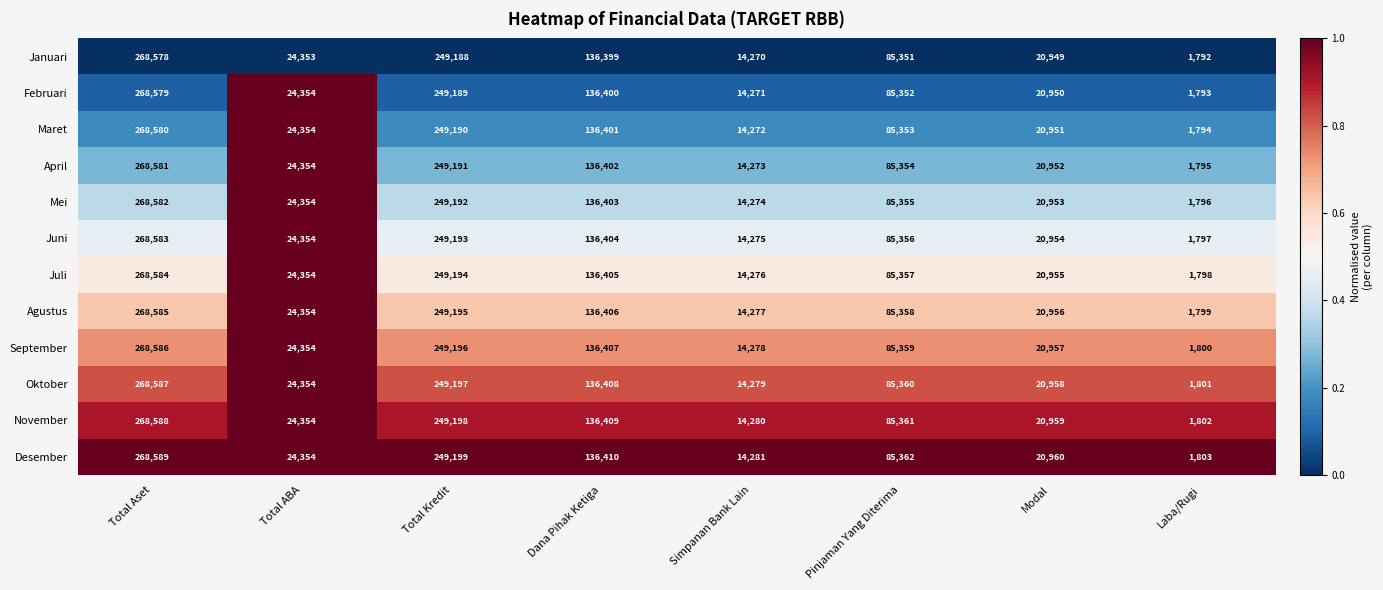

What is the average value of the Mei series?

100114